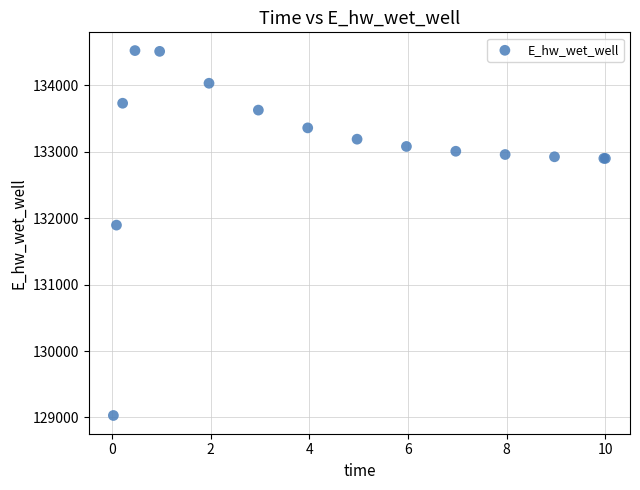

What Y value in the scatter plot is closest to 131775?

131894.2